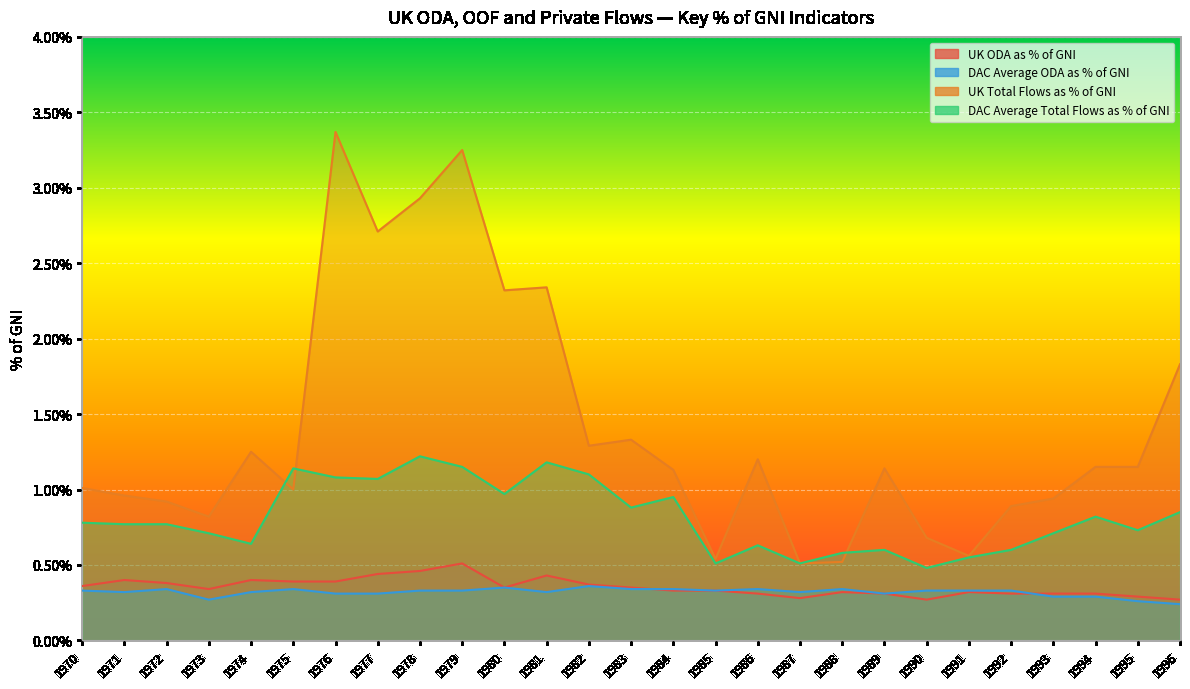

What is the value of the DAC Average ODA as % of GNI point at the 20th from the left?

0.3